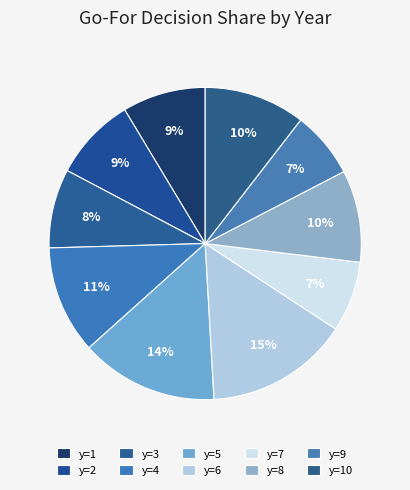

Which has a higher value, y=10 or y=4?

y=4